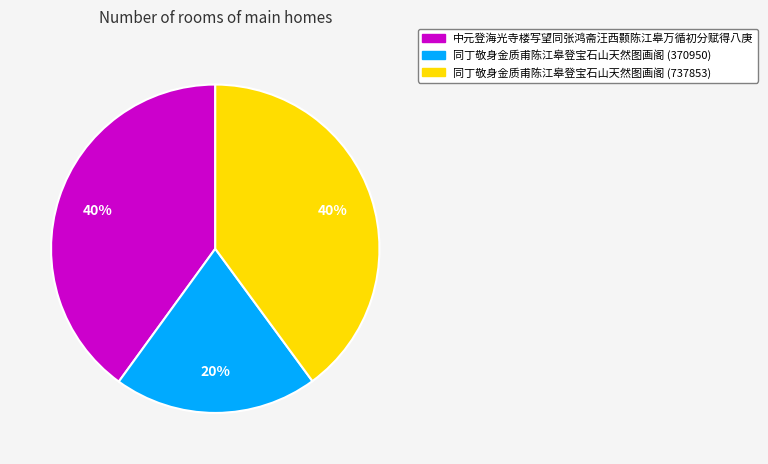

True or false: 中元登海光寺楼写望同张鸿斋汪西颢陈江皋万循初分赋得八庚 accounts for 31% of the total.

False